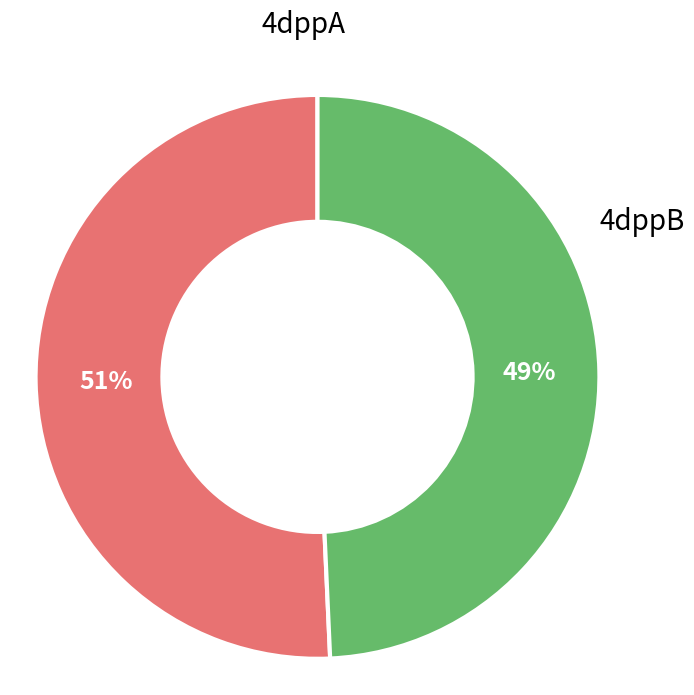

How many slices are in this pie chart?

2